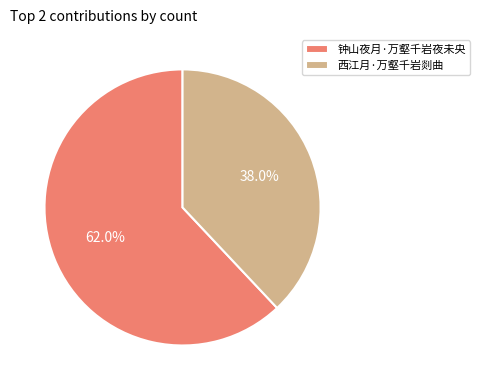

Which has a higher value, 钟山夜月·万壑千岩夜未央 or 西江月·万壑千岩剡曲?

钟山夜月·万壑千岩夜未央